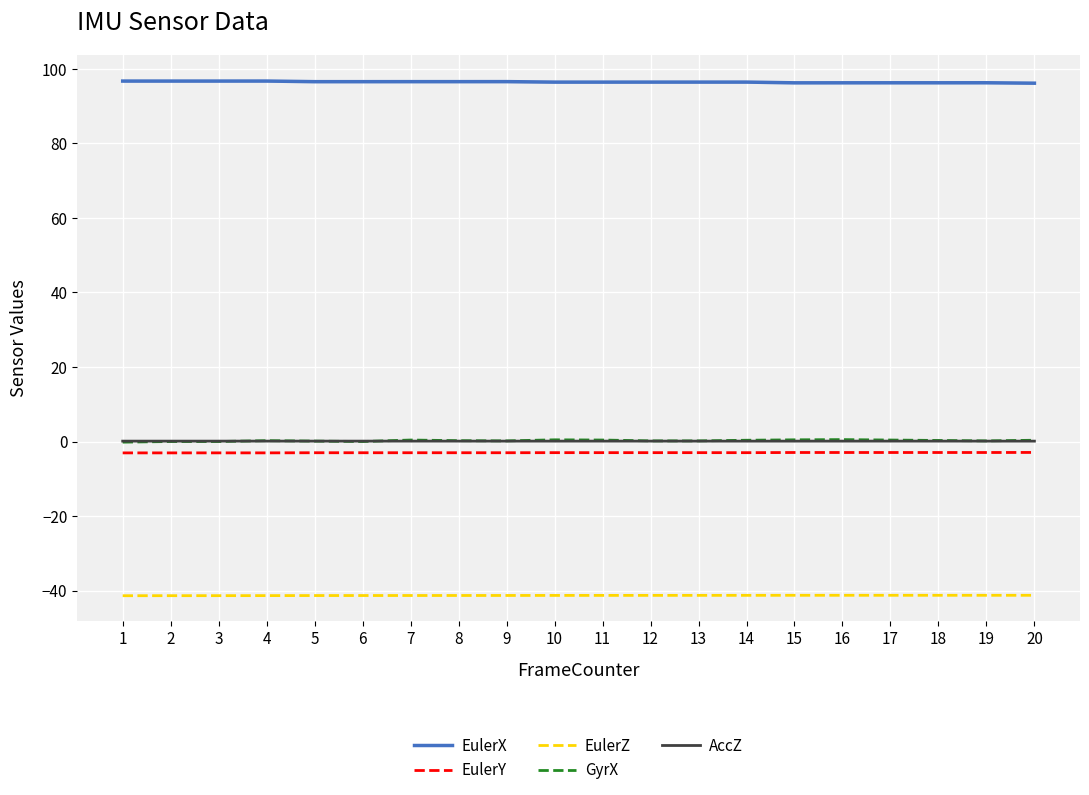

What is the value of the EulerZ point at the 19th from the left?

-41.3